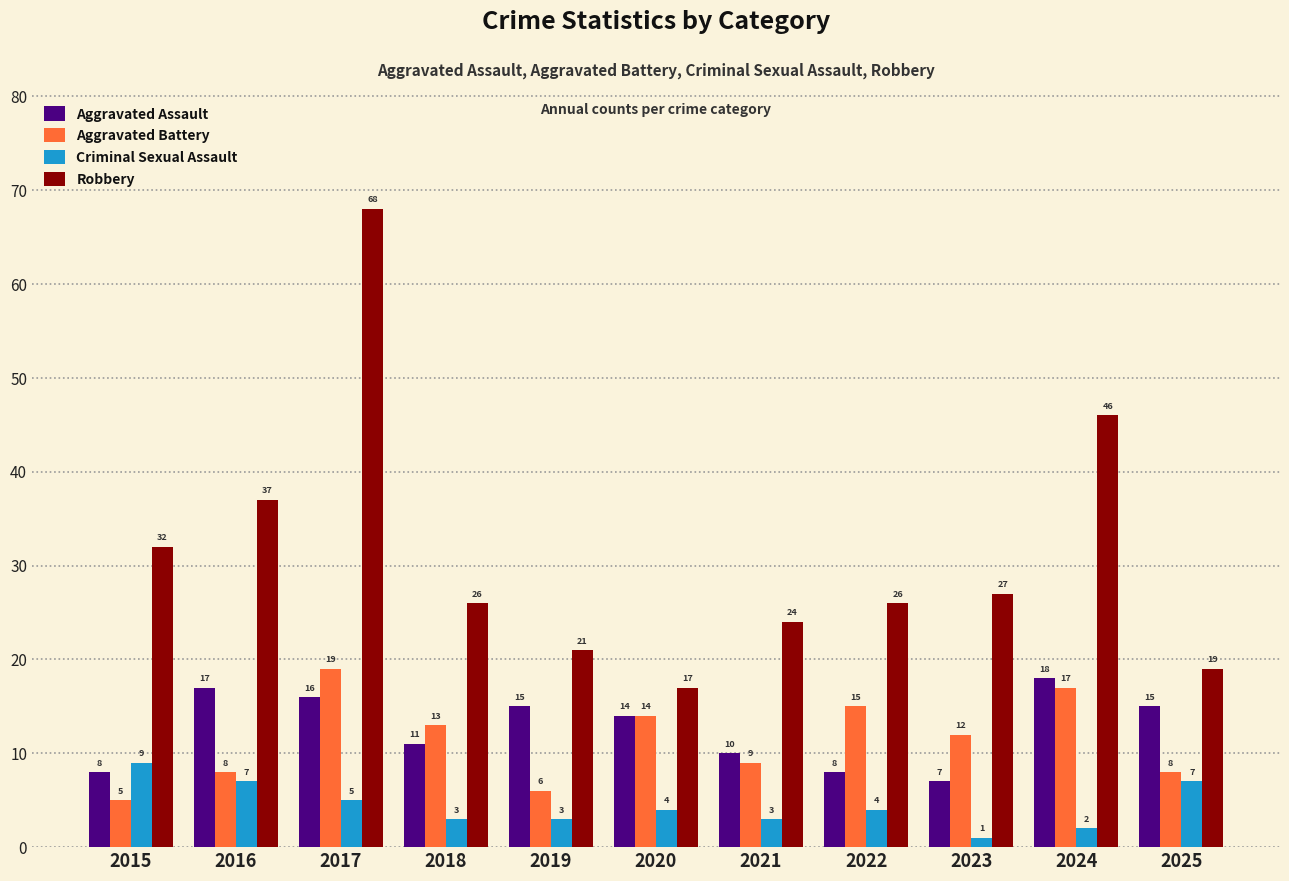

What is the minimum value shown in the chart?

1